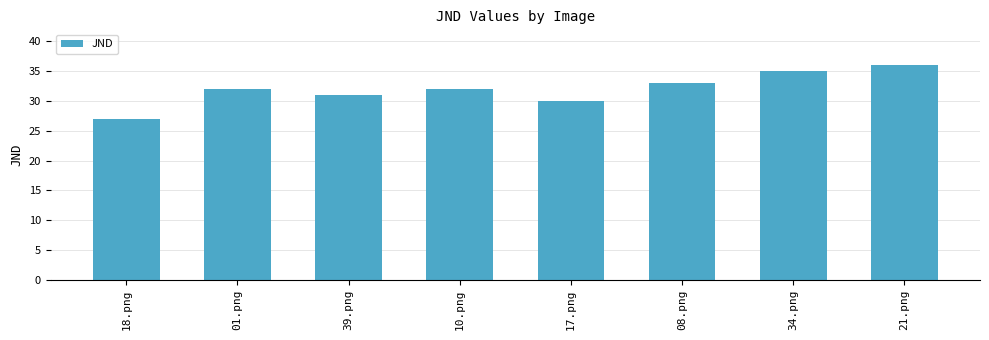

What is the difference between the second highest and second lowest values?

5